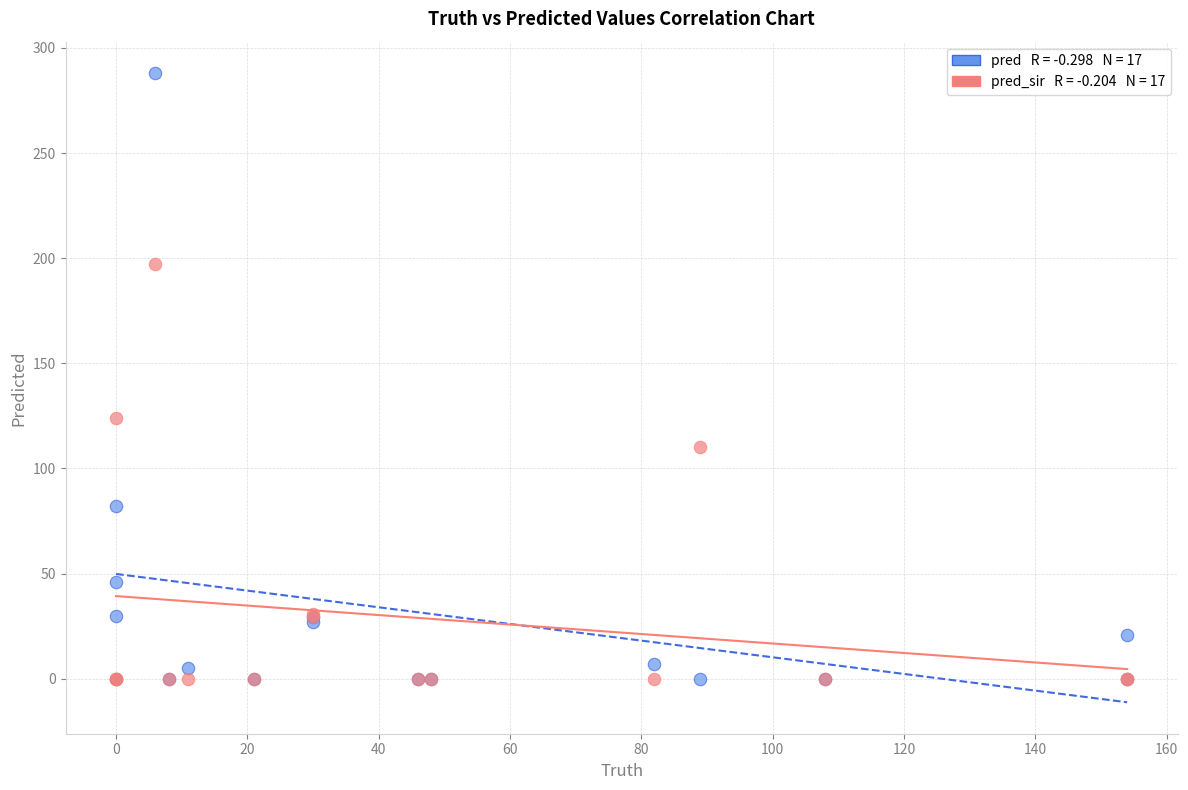

Across all series, what Y value is closest to 144?

124.0